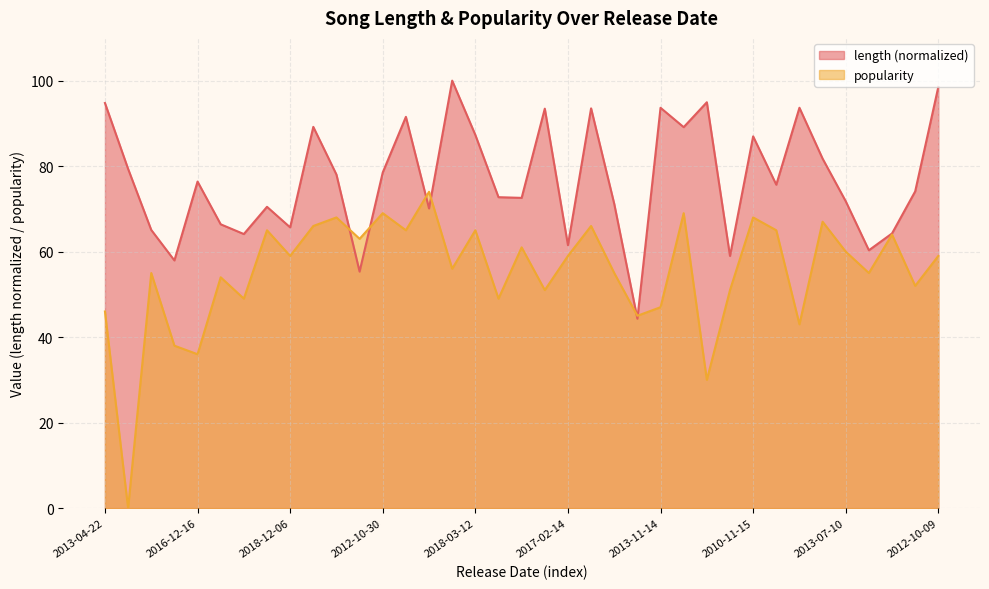

What is the label of the 10th point from the left?

2013-03-30